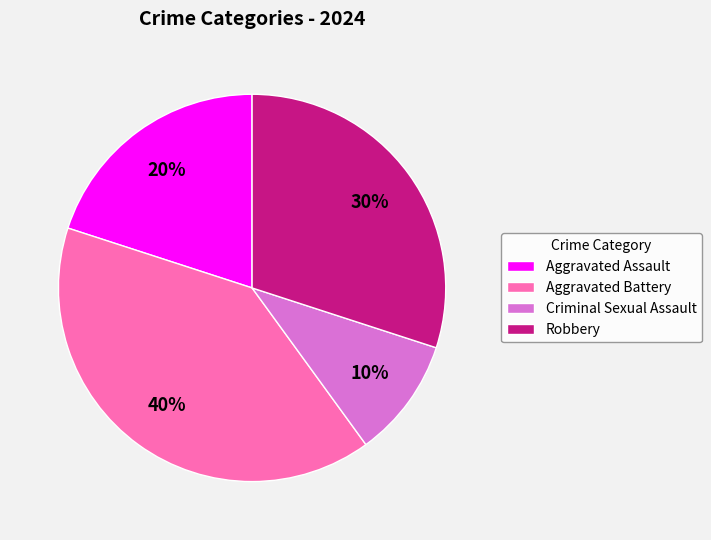

Between Robbery and Aggravated Battery, which is larger?

Aggravated Battery